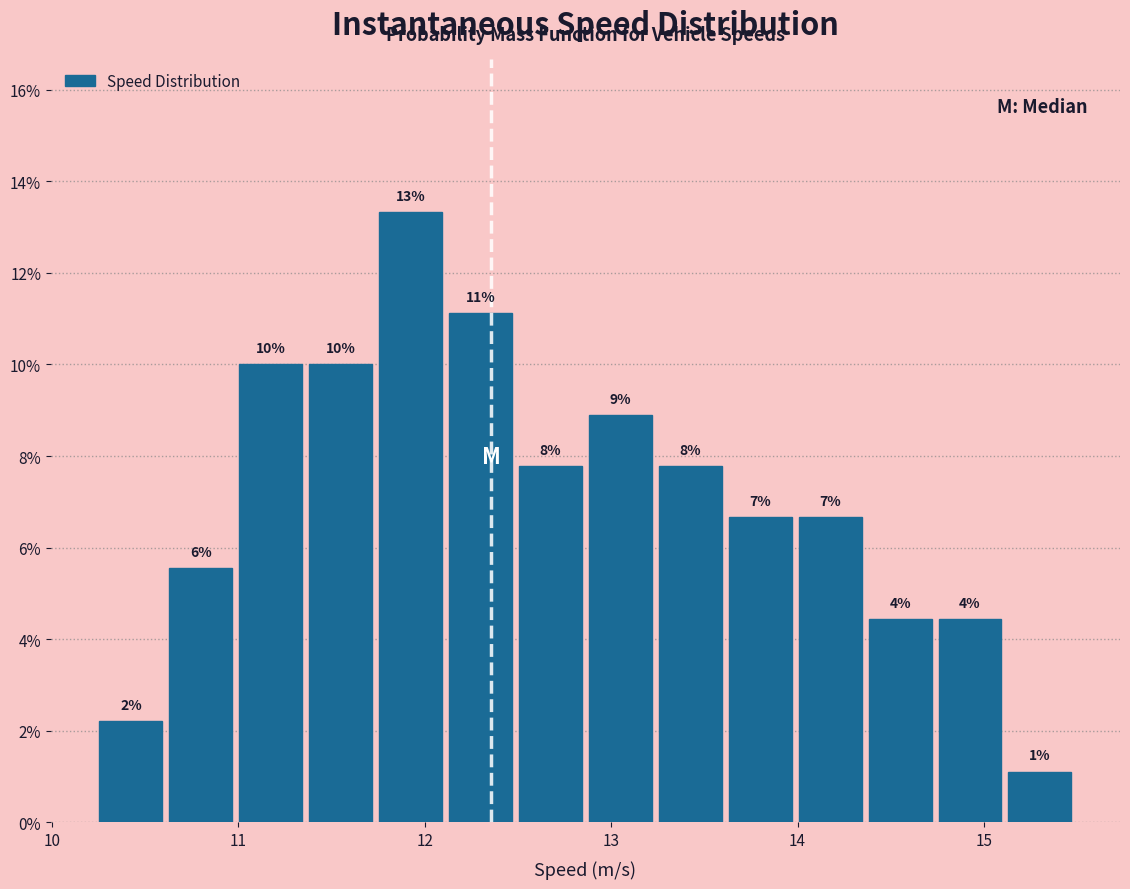

Around what value on the x-axis is the tallest bar? Give the approximate position of its centre, as read against the axis.

11.9